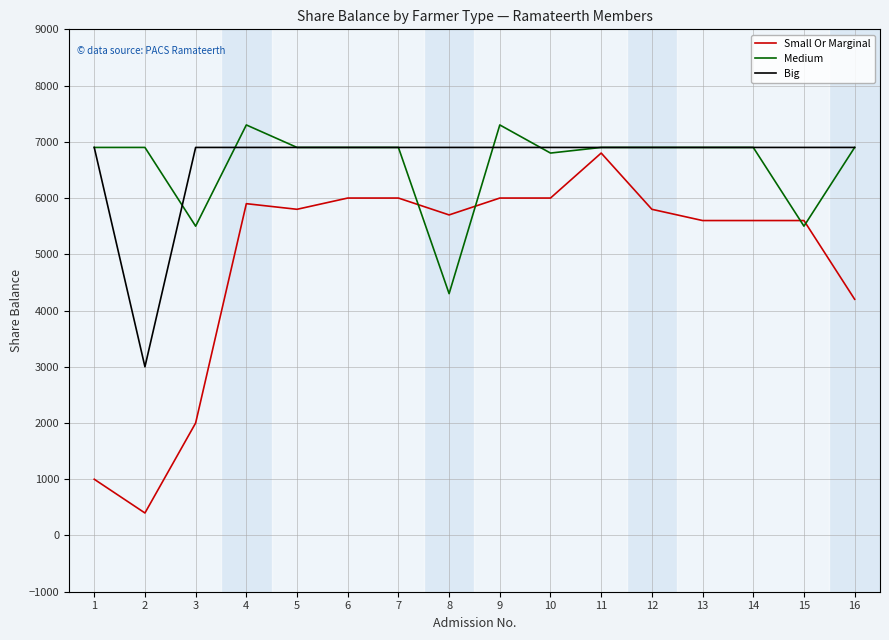

What is the difference between the Small Or Marginal values at 15 and 6?

400